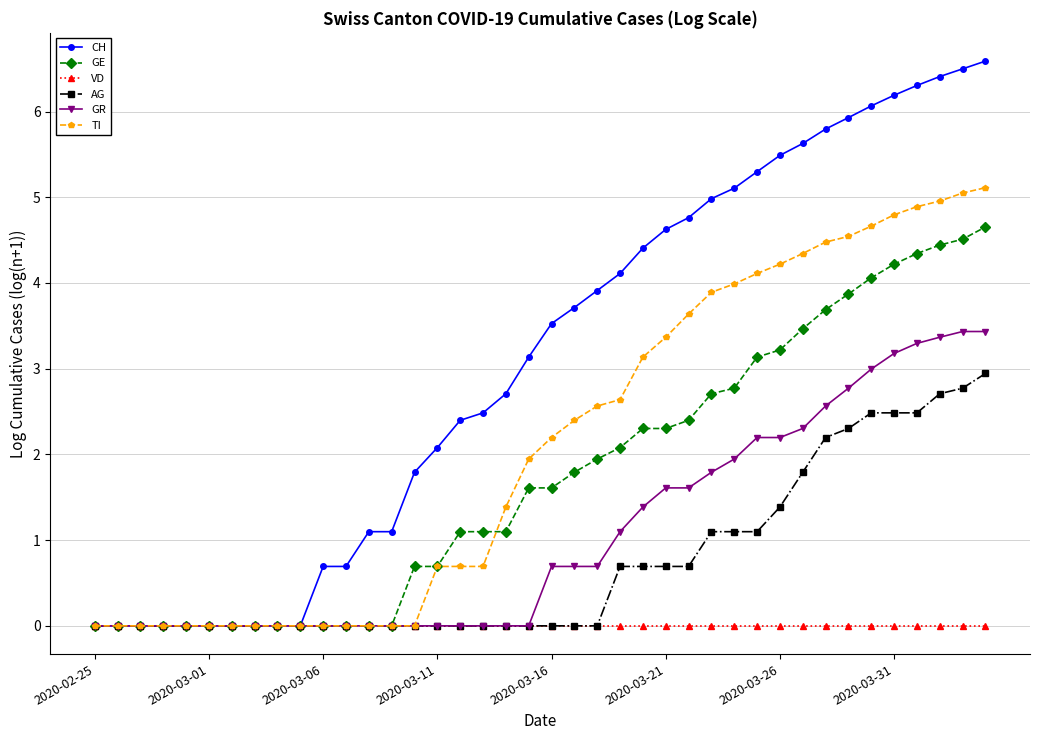

What is the greatest value displayed?

6.6